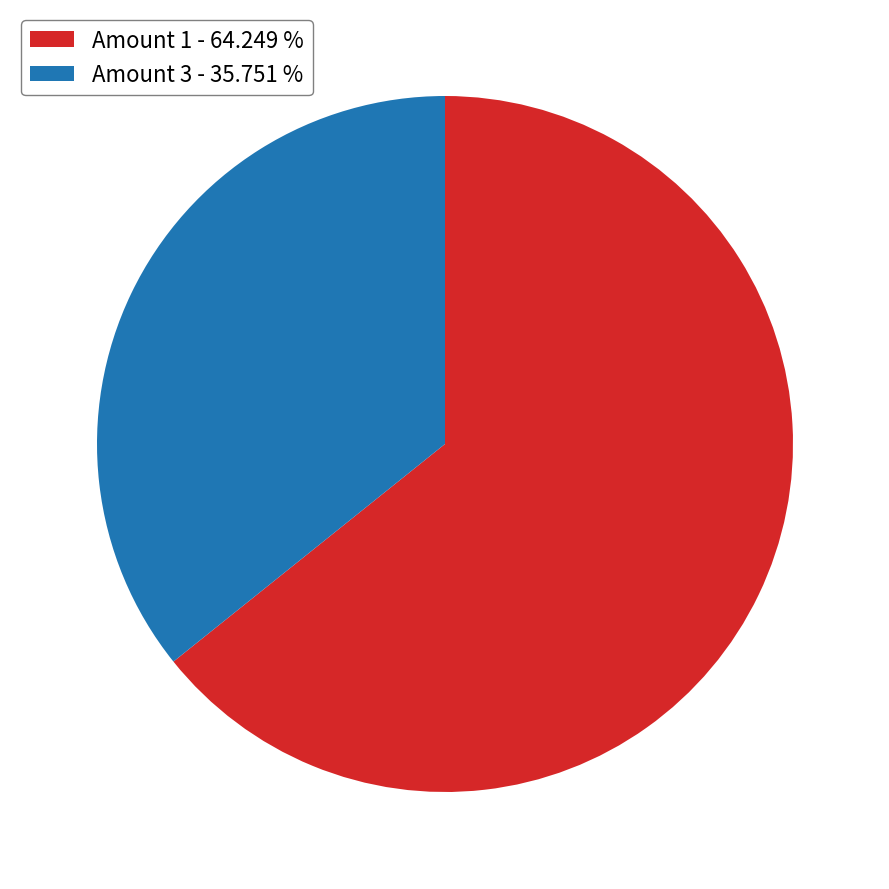

Which slice is the smallest?

Amount 3 - 35.751 %